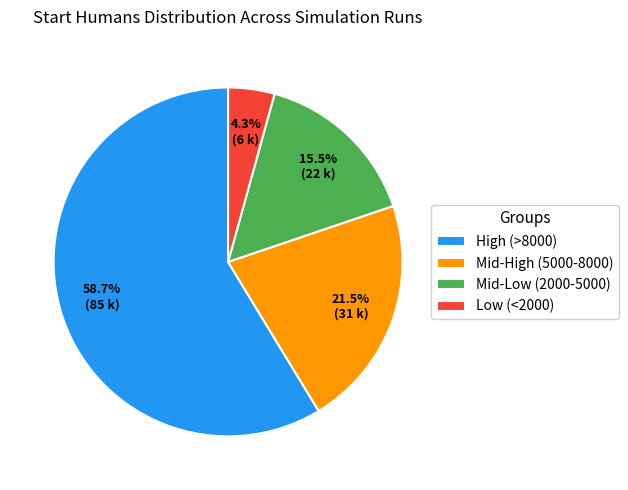

Is there any slice that represents more than half of the pie?

Yes